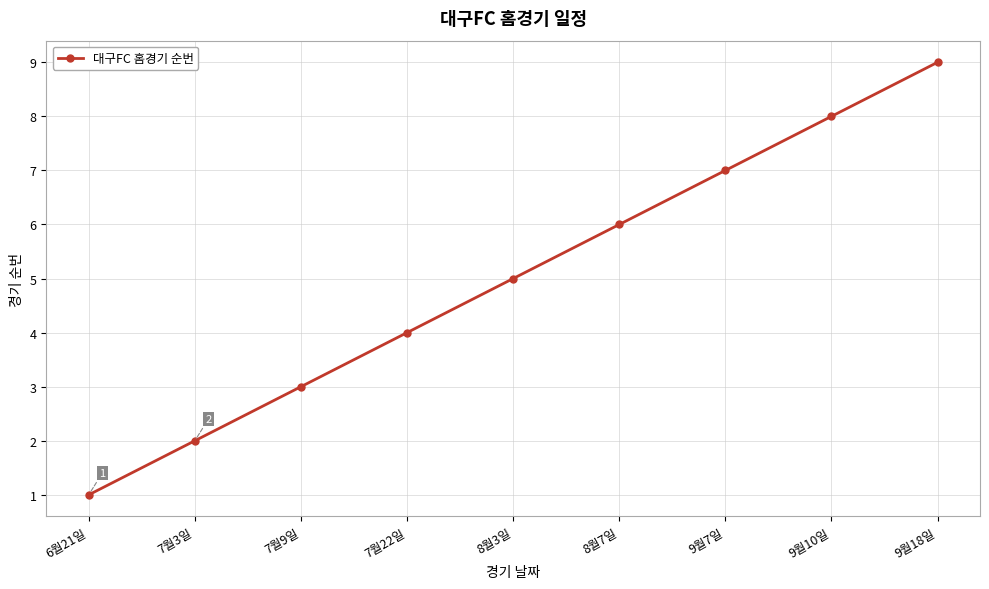

Reading right to left, transcribe all the data shown in this chart.

9	8	7	6	5	4	3	2	1